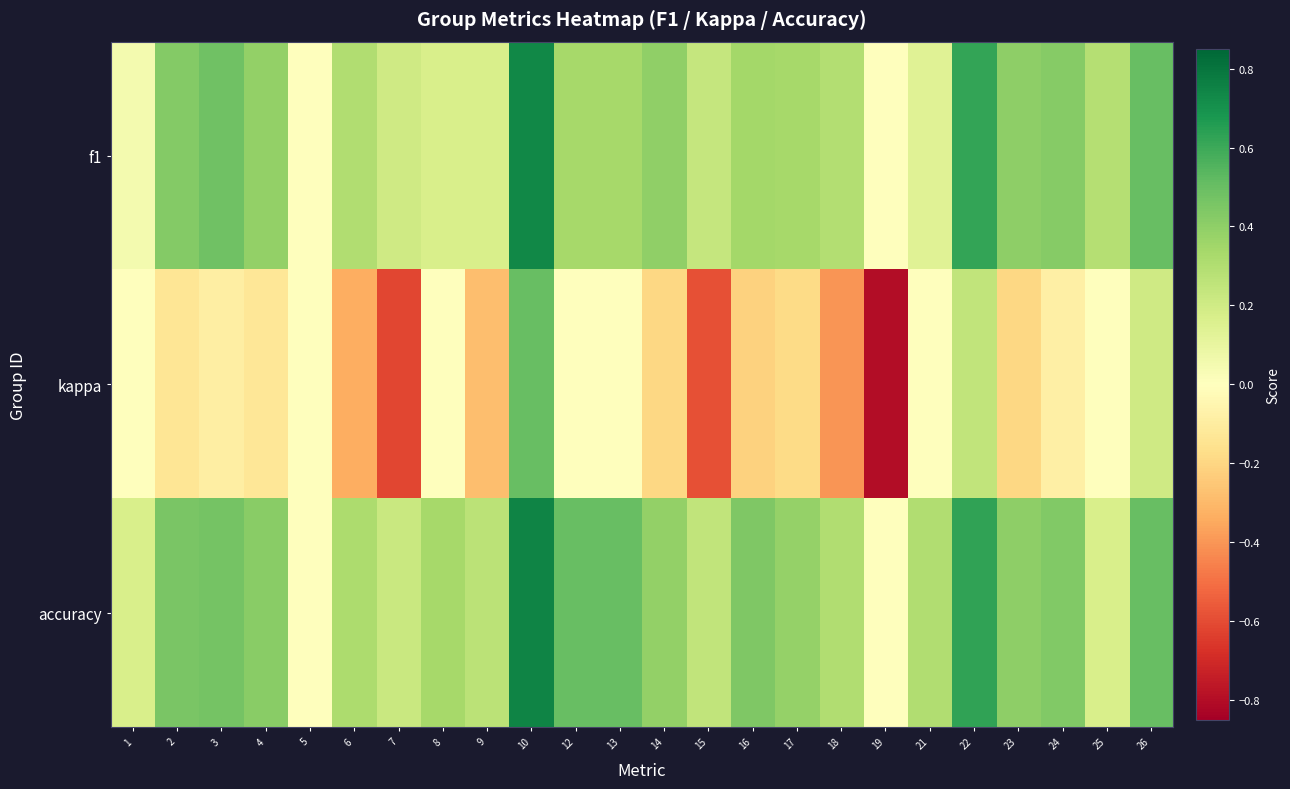

At how many categories does at least one series exceed 0?

22